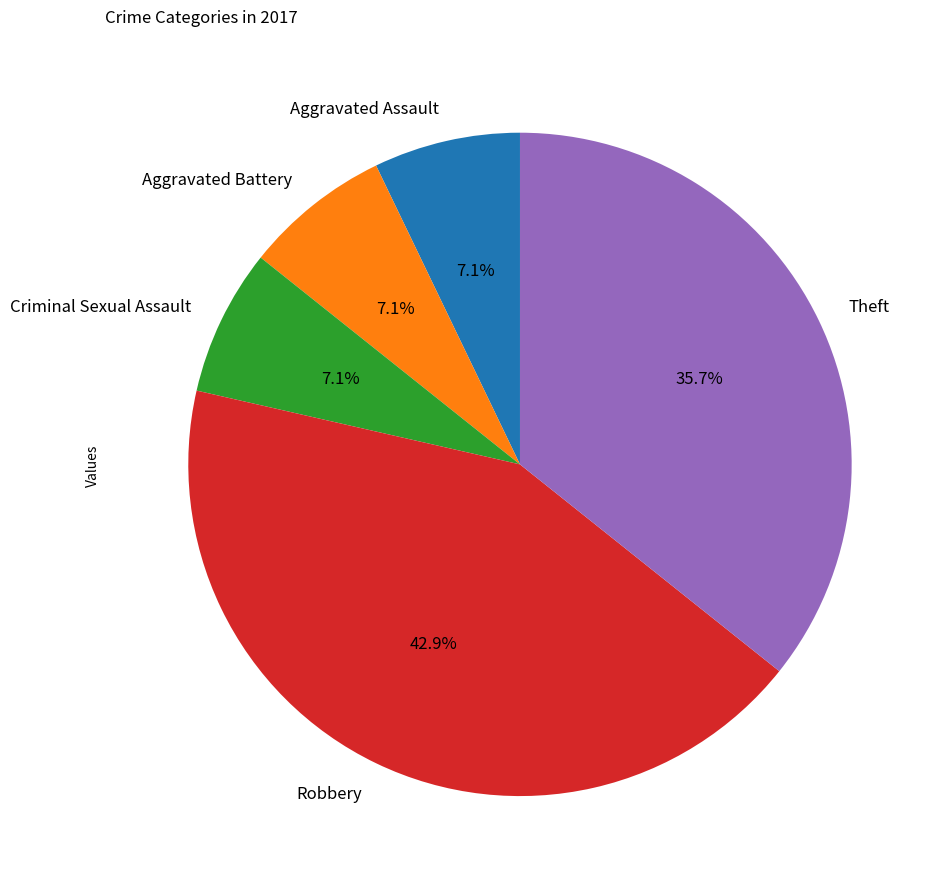

Which category has the biggest portion of the pie?

Robbery